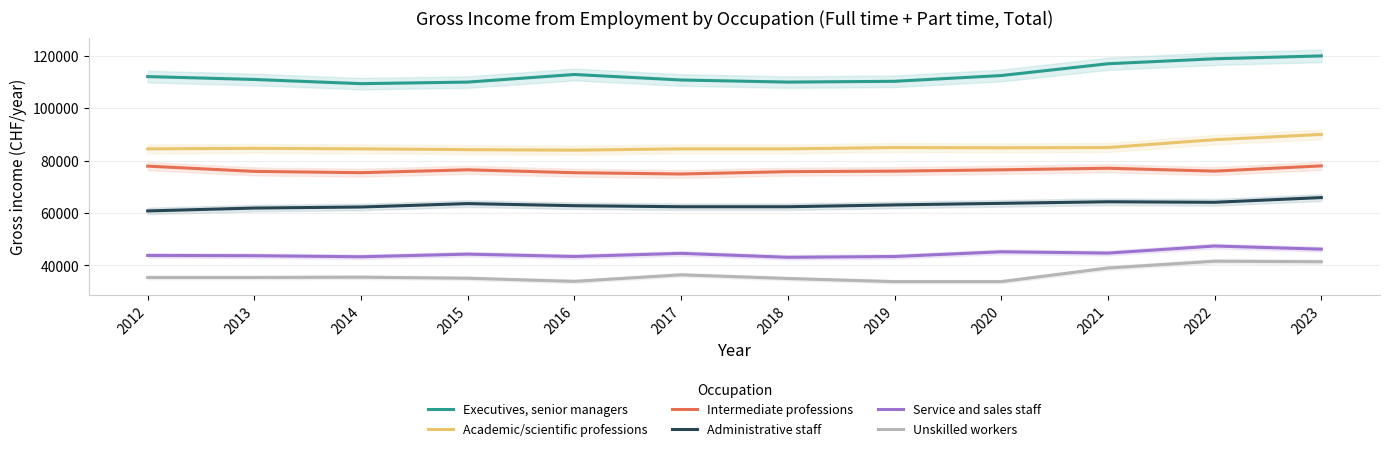

True or false: Executives, senior managers and Academic/scientific professions intersect in this chart.

False